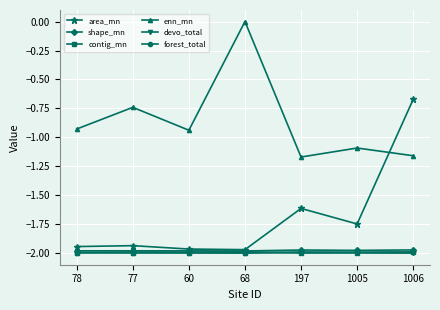

At which category does the chart reach its peak across all series?

68